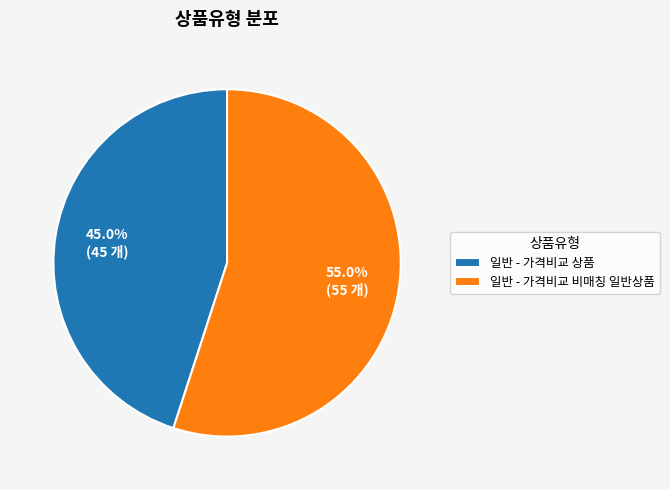

Approximately how many times larger is the value at 일반 - 가격비교 비매칭 일반상품 compared to 일반 - 가격비교 상품?

1.2